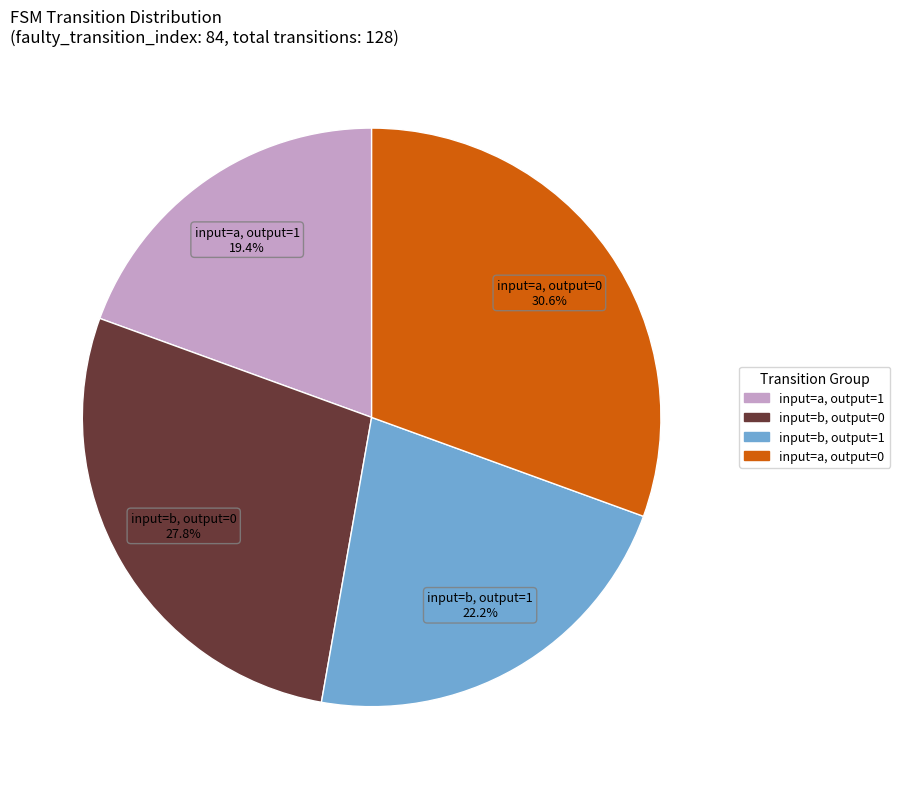

Is there any slice that represents more than half of the pie?

No